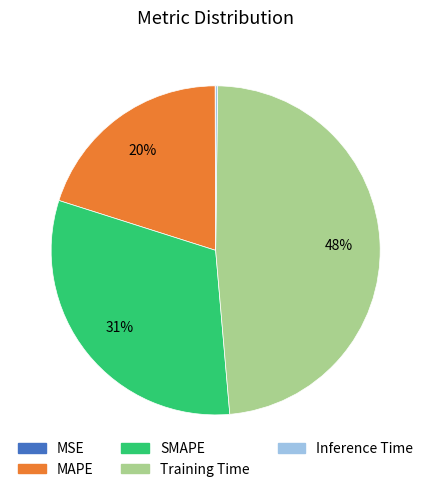

Is there a majority slice in this chart?

No